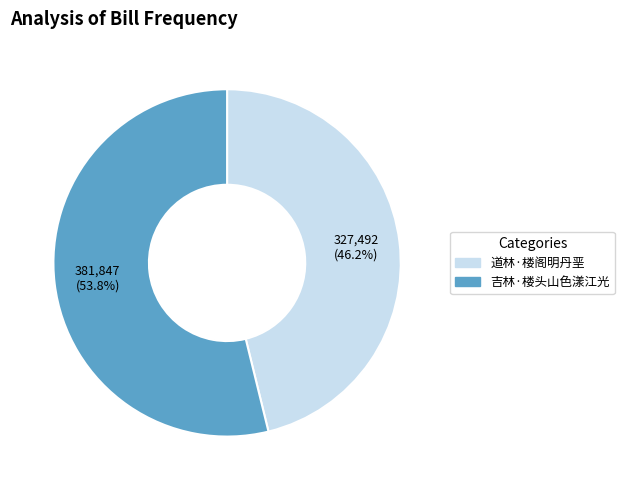

To the nearest percent, what is the difference between the largest and smallest slice percentages?

8%